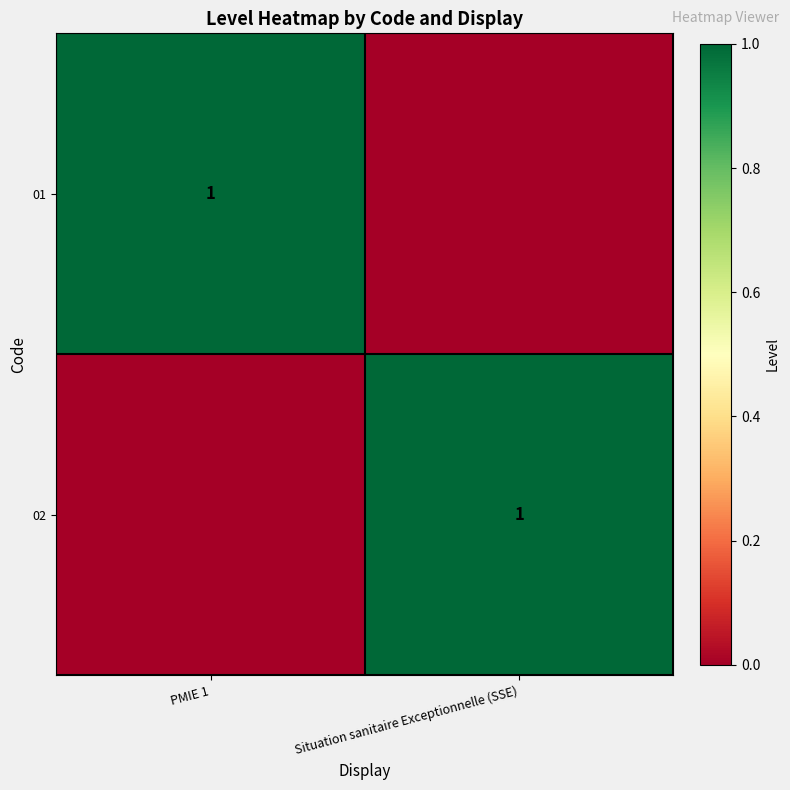

True or false: 01 has a value of 1 at PMIE 1.

True